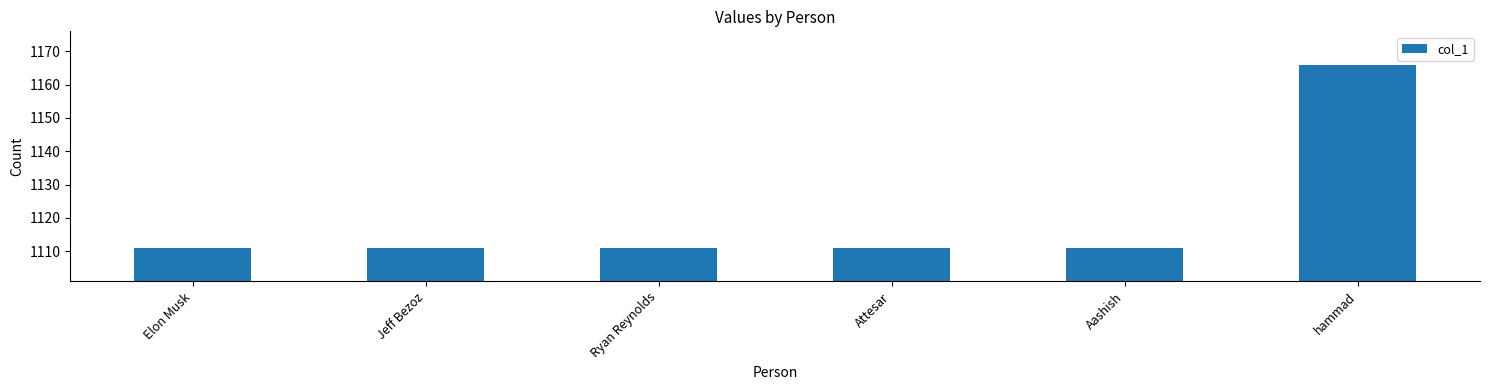

What is the sum of all values?

6721